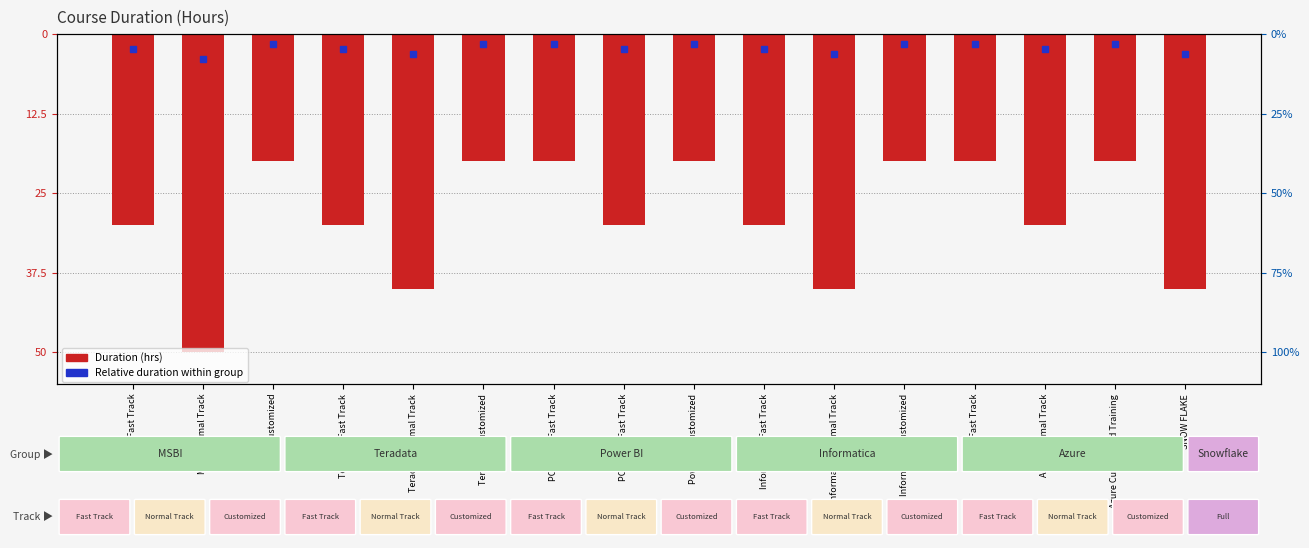

Reading left to right, list all the values displayed in this chart.

MSBI Fast Track=-30	MSBI Normal Track=-50	MSBI Customized=-20	Teradata Fast Track=-30	Teradata Normal Track=-40	Teradata Customized=-20	POWER BI Fast Track=-20	POWER BI Fast Track=-30	Power BI Customized=-20	Informatica Fast Track=-30	Informatica Normal Track=-40	Informatica Customized=-20	Azure Fast Track=-20	Azure Normal Track=-30	Azure Customized Training=-20	SNOW FLAKE=-40